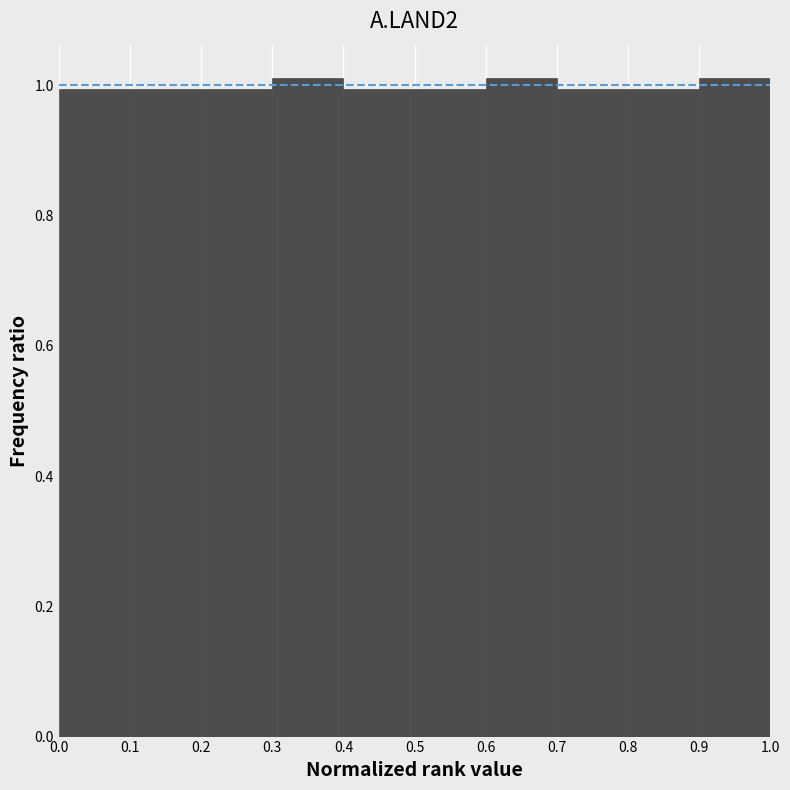

Reading left to right, transcribe this chart: for each bar, give the range it covers on the x-axis and its height. The values are not printed on the chart, so give them approximately, as read against the axis.

0.0 to 0.1: 1.00
0.1 to 0.2: 1.00
0.2 to 0.3: 1.00
0.3 to 0.4: 1.02
0.4 to 0.5: 1.00
0.5 to 0.6: 1.00
0.6 to 0.7: 1.02
0.7 to 0.8: 1.00
0.8 to 0.9: 1.00
0.9 to 1.0: 1.02